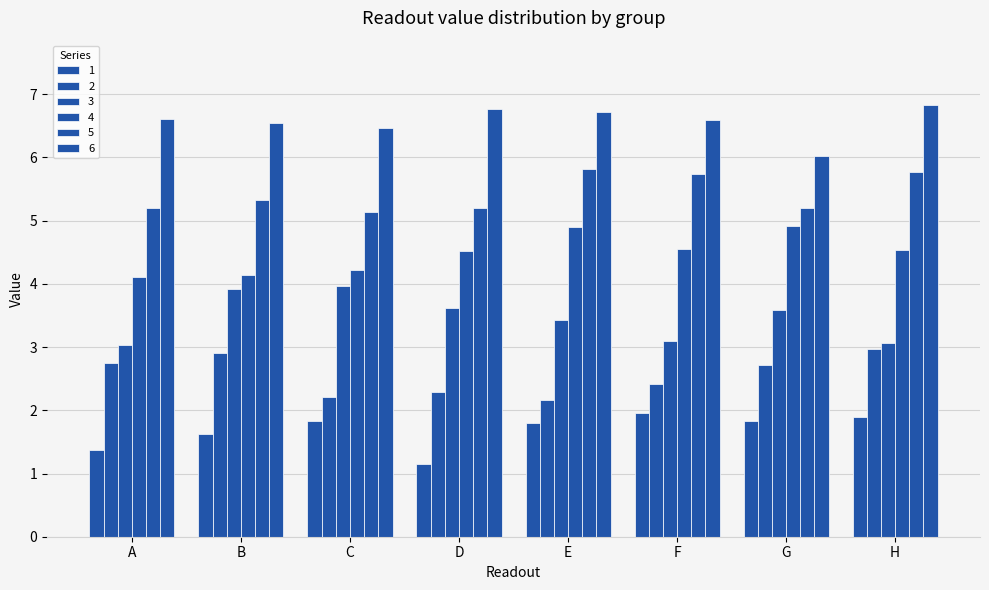

What is the greatest value displayed?

6.8